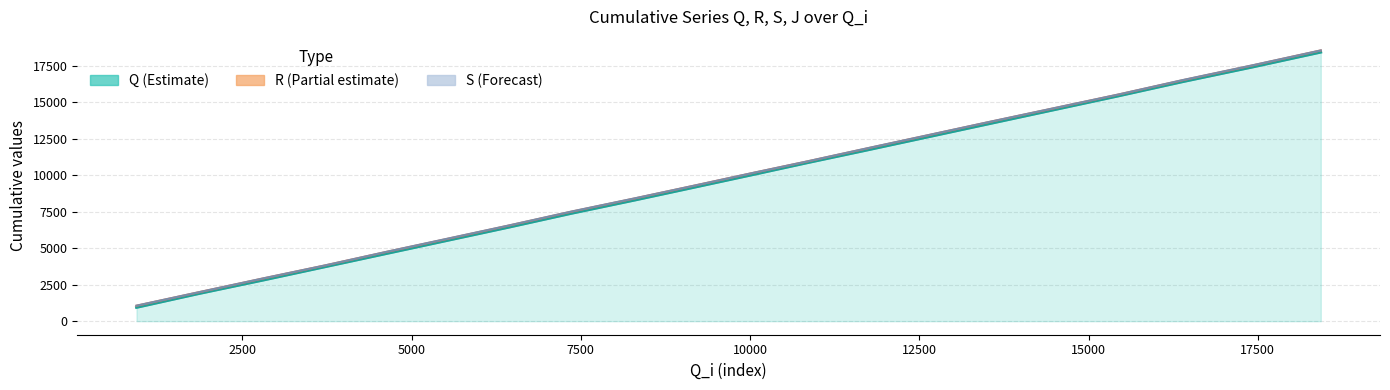

The R series shows 15484 at 11686. True or false?

False